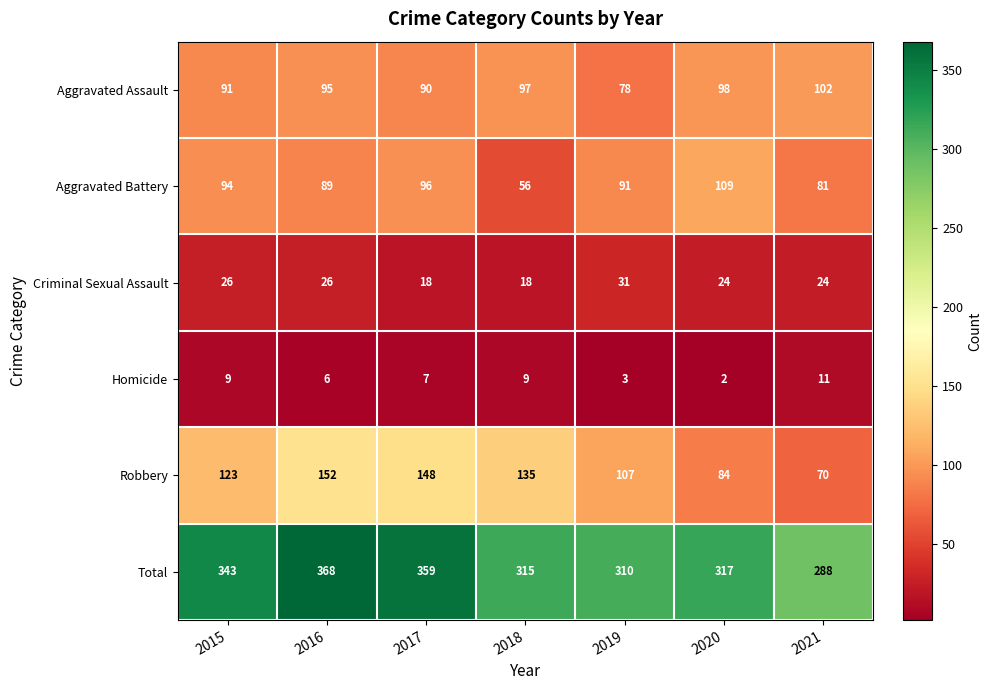

Count the Homicide values in the range 3 to 9.

5